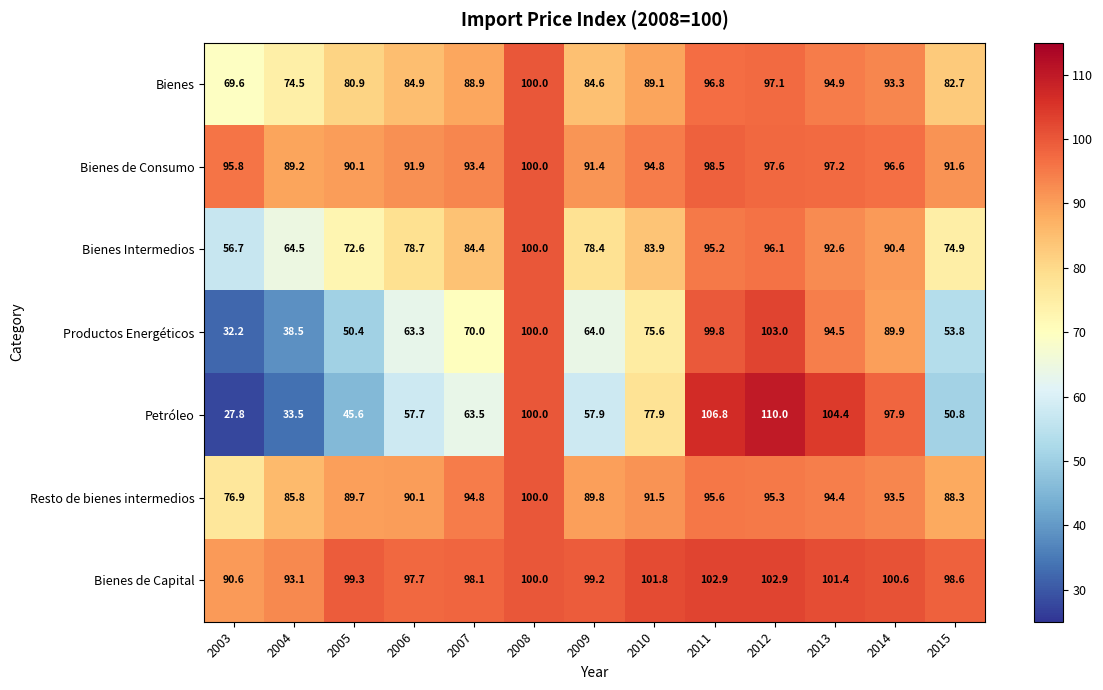

Between 2007 and 2011, which series saw the biggest shift?

Petróleo